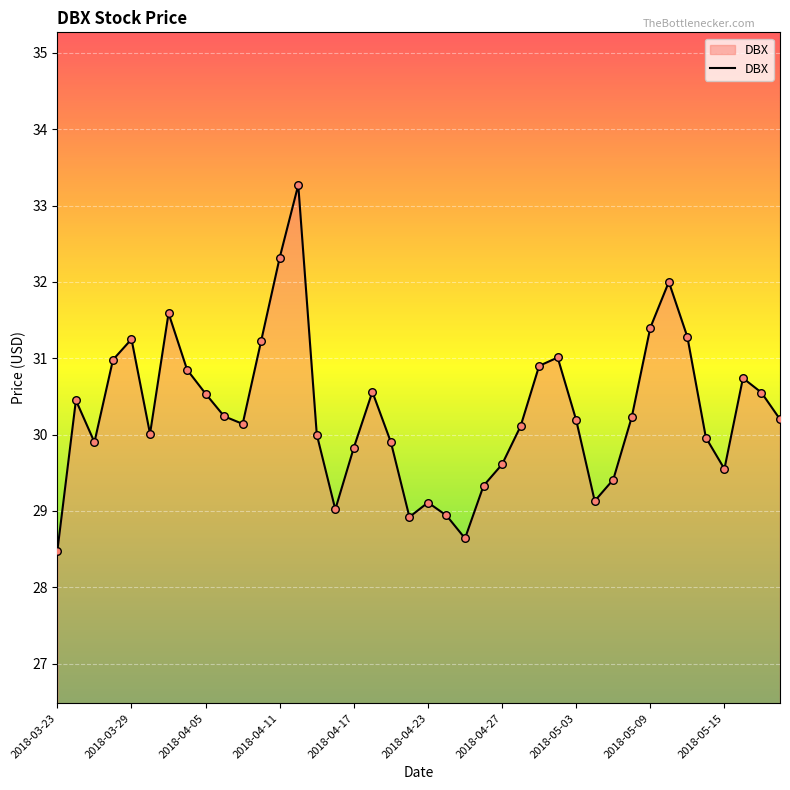

What is the greatest value displayed?

33.3